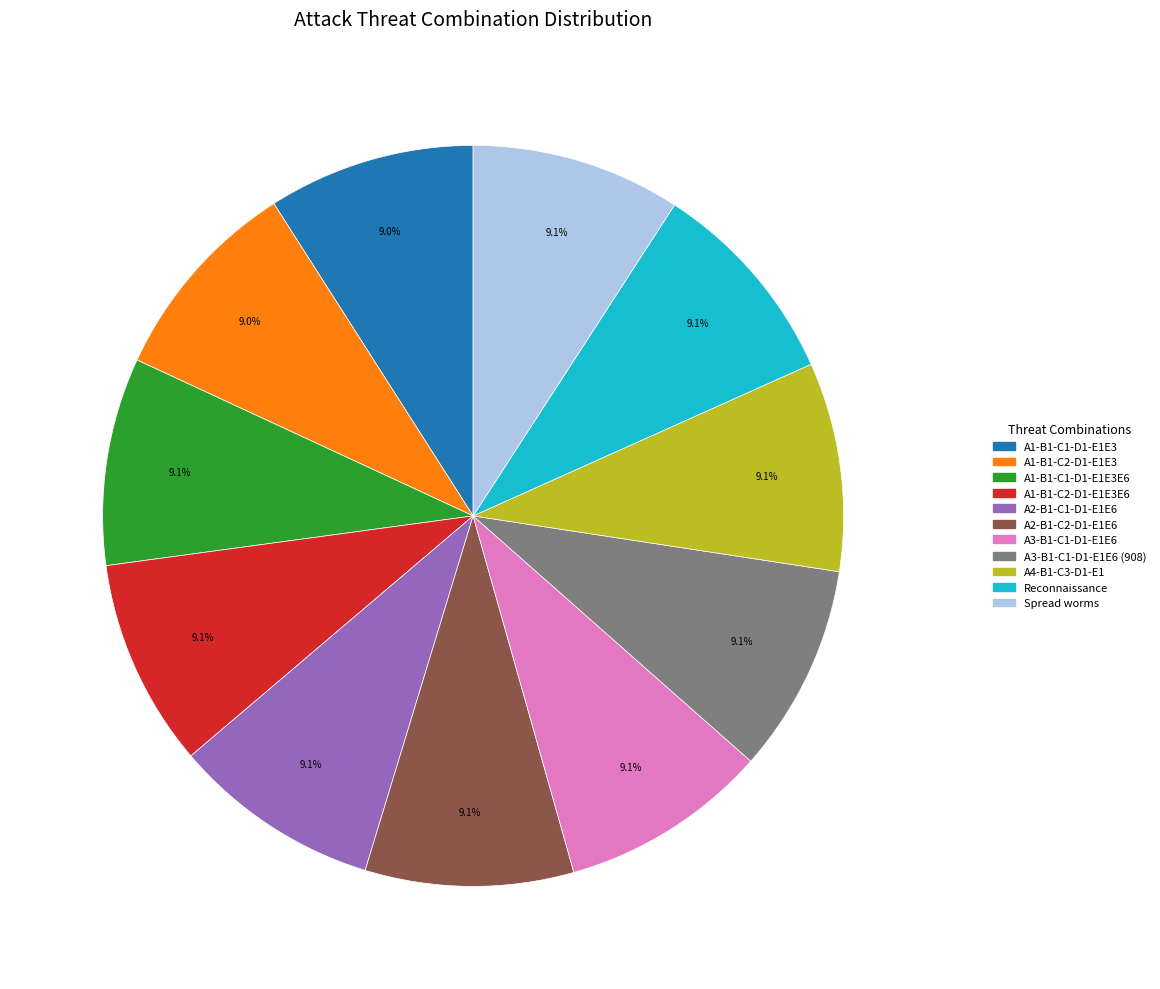

Does any single category account for the majority?

No